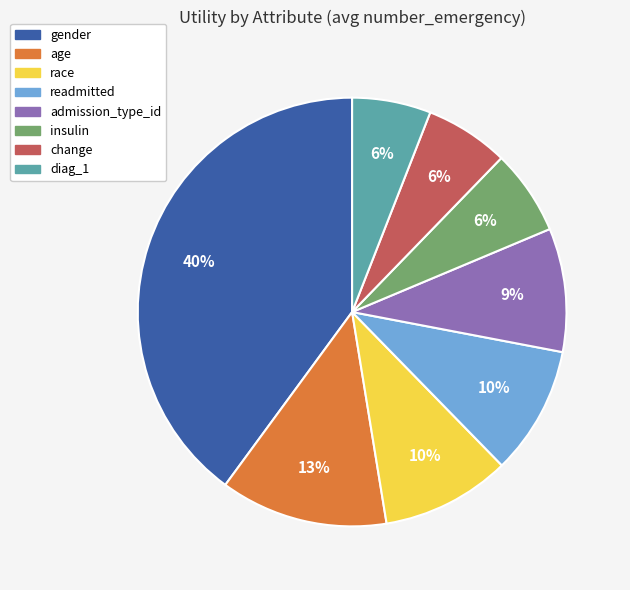

To the nearest percent, what portion does change represent?

6%